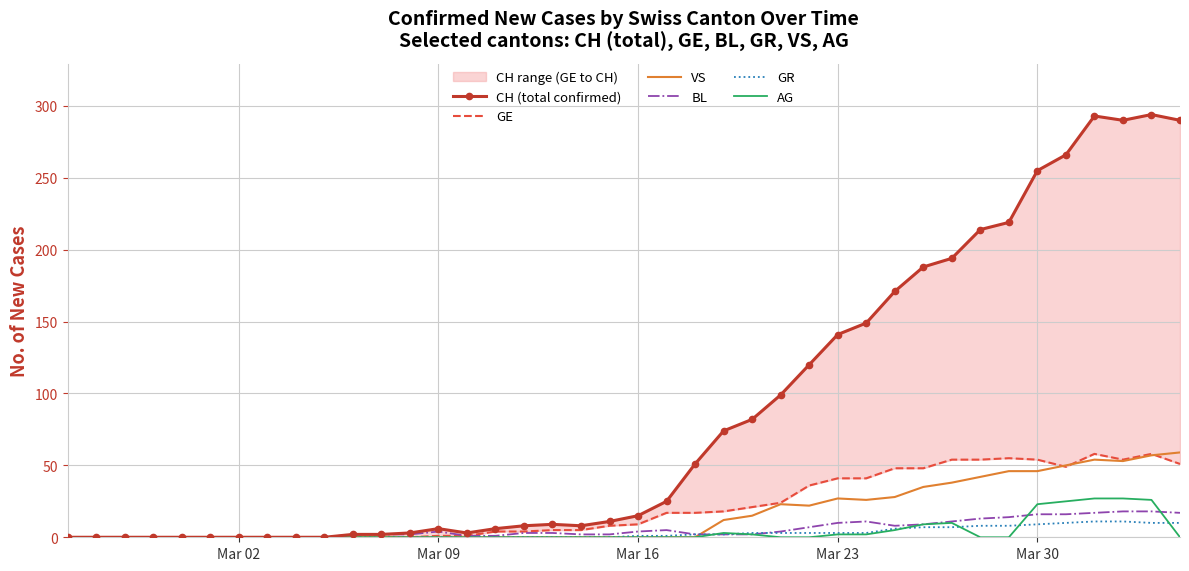

Which series has the largest total across all categories?

CH (total confirmed)